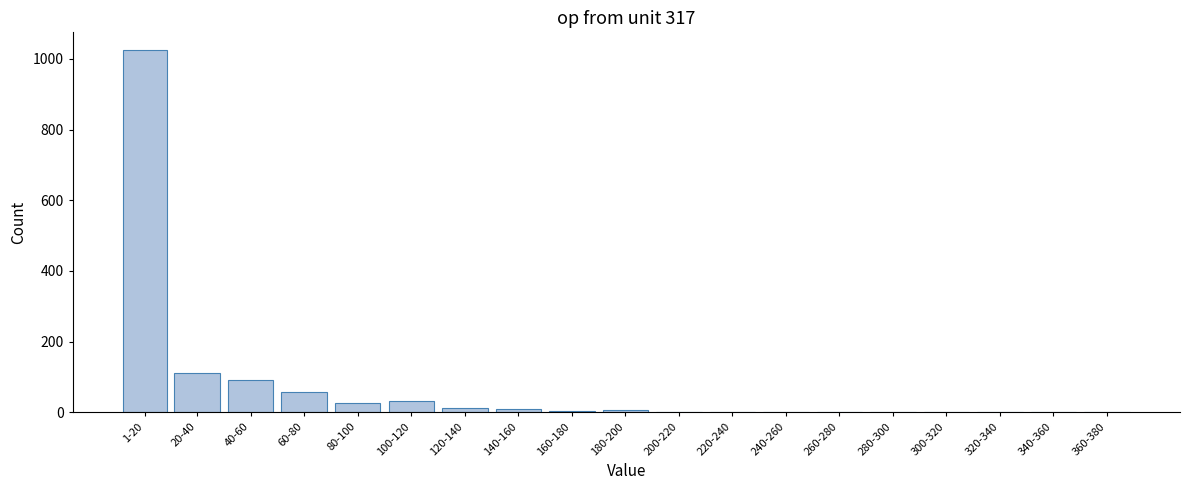

What is the change in value from 80-100 to 320-340?

-27